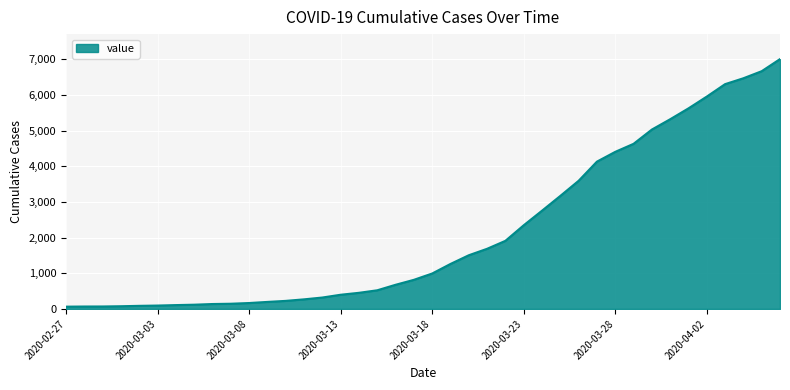

What is the difference between the maximum and minimum values?

6939